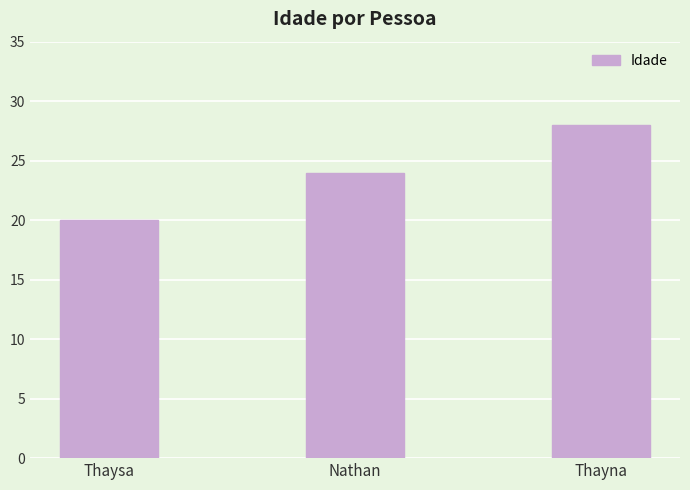

The value at Nathan is 7. True or false?

False